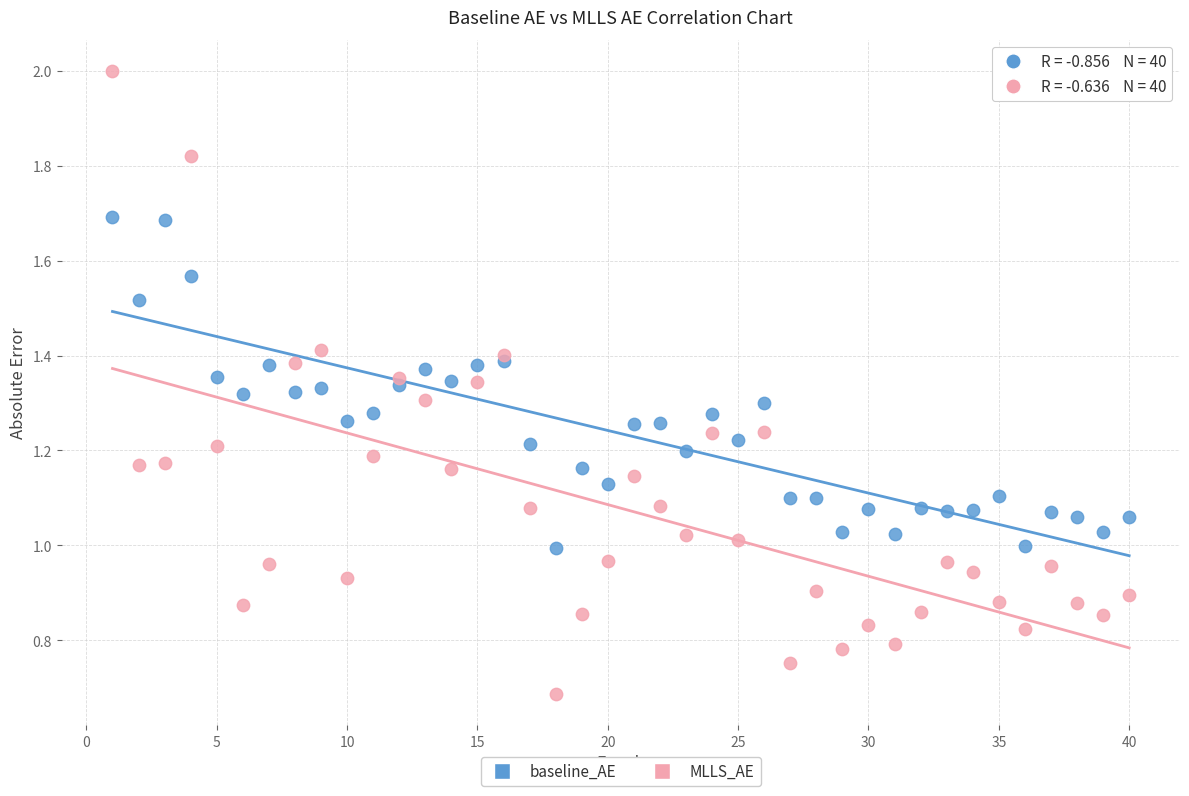

What are all the series names shown in the legend?

baseline_AE, MLLS_AE